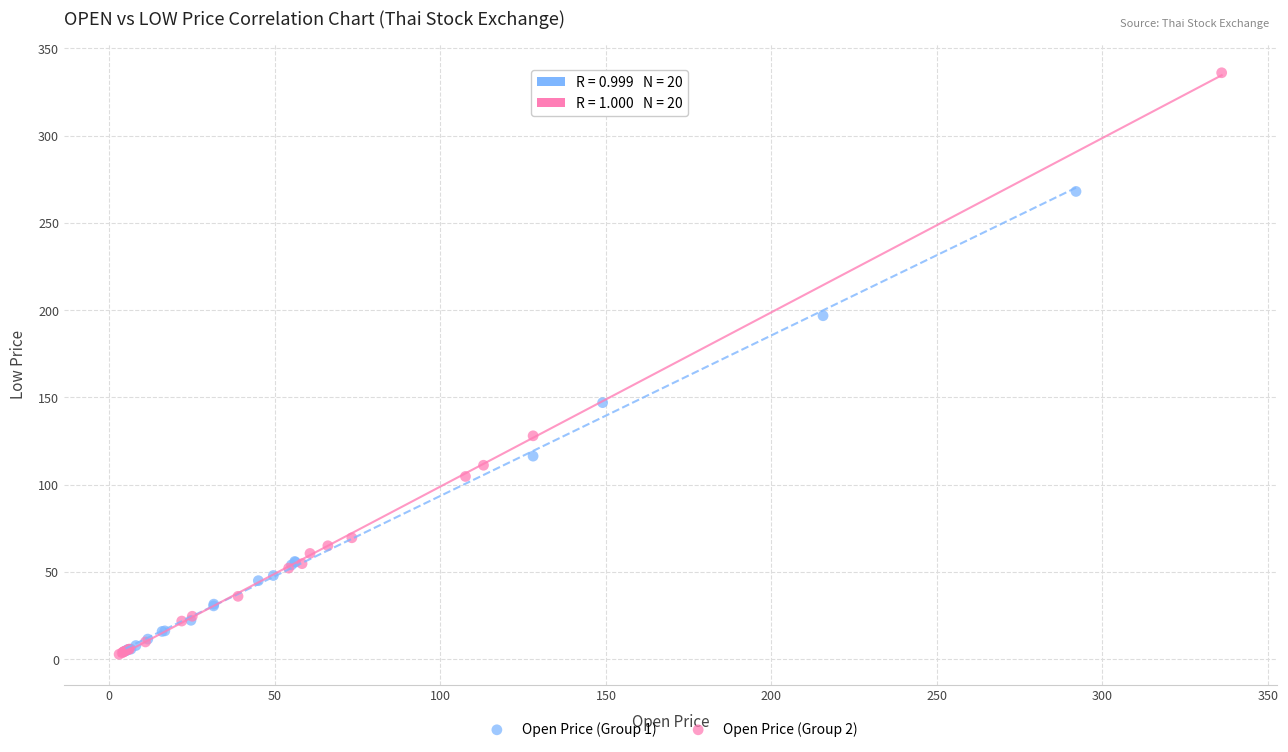

Which series has the widest spread of Y values?

Open Price (Group 2)